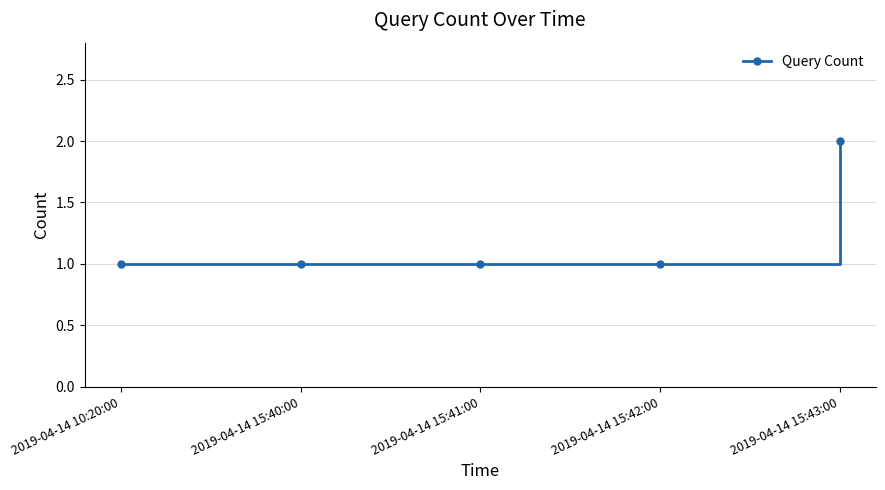

Count the number of data series in this chart.

1